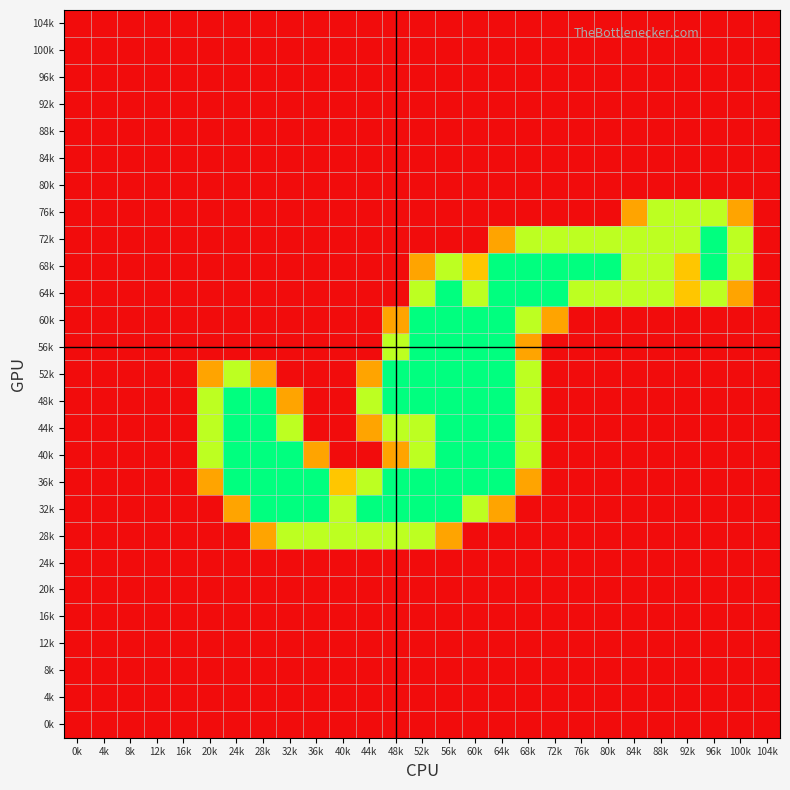

Reading left to right, what are all the values shown in this chart?

104k: 0k=0.0	4k=0.0	8k=0.0	12k=0.0	16k=0.0	20k=0.0	24k=0.0	28k=0.0	32k=0.0	36k=0.0	40k=0.0	44k=0.0	48k=0.0	52k=0.0	56k=0.0	60k=0.0	64k=0.0	68k=0.0	72k=0.0	76k=0.0	80k=0.0	84k=0.0	88k=0.0	92k=0.0	96k=0.0	100k=0.0	104k=0.0
100k: 0k=0.0	4k=0.0	8k=0.0	12k=0.0	16k=0.0	20k=0.0	24k=0.0	28k=0.0	32k=0.0	36k=0.0	40k=0.0	44k=0.0	48k=0.0	52k=0.0	56k=0.0	60k=0.0	64k=0.0	68k=0.0	72k=0.0	76k=0.0	80k=0.0	84k=0.0	88k=0.0	92k=0.0	96k=0.0	100k=0.0	104k=0.0
96k: 0k=0.0	4k=0.0	8k=0.0	12k=0.0	16k=0.0	20k=0.0	24k=0.0	28k=0.0	32k=0.0	36k=0.0	40k=0.0	44k=0.0	48k=0.0	52k=0.0	56k=0.0	60k=0.0	64k=0.0	68k=0.0	72k=0.0	76k=0.0	80k=0.0	84k=0.0	88k=0.0	92k=0.0	96k=0.0	100k=0.0	104k=0.0
92k: 0k=0.0	4k=0.0	8k=0.0	12k=0.0	16k=0.0	20k=0.0	24k=0.0	28k=0.0	32k=0.0	36k=0.0	40k=0.0	44k=0.0	48k=0.0	52k=0.0	56k=0.0	60k=0.0	64k=0.0	68k=0.0	72k=0.0	76k=0.0	80k=0.0	84k=0.0	88k=0.0	92k=0.0	96k=0.0	100k=0.0	104k=0.0
88k: 0k=0.0	4k=0.0	8k=0.0	12k=0.0	16k=0.0	20k=0.0	24k=0.0	28k=0.0	32k=0.0	36k=0.0	40k=0.0	44k=0.0	48k=0.0	52k=0.0	56k=0.0	60k=0.0	64k=0.0	68k=0.0	72k=0.0	76k=0.0	80k=0.0	84k=0.0	88k=0.0	92k=0.0	96k=0.0	100k=0.0	104k=0.0
84k: 0k=0.0	4k=0.0	8k=0.0	12k=0.0	16k=0.0	20k=0.0	24k=0.0	28k=0.0	32k=0.0	36k=0.0	40k=0.0	44k=0.0	48k=0.0	52k=0.0	56k=0.0	60k=0.0	64k=0.0	68k=0.0	72k=0.0	76k=0.0	80k=0.0	84k=0.0	88k=0.0	92k=0.0	96k=0.0	100k=0.0	104k=0.0
80k: 0k=0.0	4k=0.0	8k=0.0	12k=0.0	16k=0.0	20k=0.0	24k=0.0	28k=0.0	32k=0.0	36k=0.0	40k=0.0	44k=0.0	48k=0.0	52k=0.0	56k=0.0	60k=0.0	64k=0.0	68k=0.0	72k=0.0	76k=0.0	80k=0.0	84k=0.0	88k=0.0	92k=0.0	96k=0.0	100k=0.0	104k=0.0
76k: 0k=0.0	4k=0.0	8k=0.0	12k=0.0	16k=0.0	20k=0.0	24k=0.0	28k=0.0	32k=0.0	36k=0.0	40k=0.0	44k=0.0	48k=0.0	52k=0.0	56k=0.0	60k=0.0	64k=0.0	68k=0.0	72k=0.0	76k=0.0	80k=0.0	84k=0.8	88k=1.5	92k=1.5	96k=1.5	100k=0.8	104k=0.0
72k: 0k=0.0	4k=0.0	8k=0.0	12k=0.0	16k=0.0	20k=0.0	24k=0.0	28k=0.0	32k=0.0	36k=0.0	40k=0.0	44k=0.0	48k=0.0	52k=0.0	56k=0.0	60k=0.0	64k=0.8	68k=1.5	72k=1.5	76k=1.5	80k=1.5	84k=1.5	88k=1.5	92k=1.5	96k=2.0	100k=1.5	104k=0.0
68k: 0k=0.0	4k=0.0	8k=0.0	12k=0.0	16k=0.0	20k=0.0	24k=0.0	28k=0.0	32k=0.0	36k=0.0	40k=0.0	44k=0.0	48k=0.0	52k=0.8	56k=1.5	60k=1.0	64k=2.0	68k=2.0	72k=2.0	76k=2.0	80k=2.0	84k=1.5	88k=1.5	92k=1.0	96k=2.0	100k=1.5	104k=0.0
64k: 0k=0.0	4k=0.0	8k=0.0	12k=0.0	16k=0.0	20k=0.0	24k=0.0	28k=0.0	32k=0.0	36k=0.0	40k=0.0	44k=0.0	48k=0.0	52k=1.5	56k=2.0	60k=1.5	64k=2.0	68k=2.0	72k=2.0	76k=1.5	80k=1.5	84k=1.5	88k=1.5	92k=1.0	96k=1.5	100k=0.8	104k=0.0
60k: 0k=0.0	4k=0.0	8k=0.0	12k=0.0	16k=0.0	20k=0.0	24k=0.0	28k=0.0	32k=0.0	36k=0.0	40k=0.0	44k=0.0	48k=0.8	52k=2.0	56k=2.0	60k=2.0	64k=2.0	68k=1.5	72k=0.8	76k=0.0	80k=0.0	84k=0.0	88k=0.0	92k=0.0	96k=0.0	100k=0.0	104k=0.0
56k: 0k=0.0	4k=0.0	8k=0.0	12k=0.0	16k=0.0	20k=0.0	24k=0.0	28k=0.0	32k=0.0	36k=0.0	40k=0.0	44k=0.0	48k=1.5	52k=2.0	56k=2.0	60k=2.0	64k=2.0	68k=0.8	72k=0.0	76k=0.0	80k=0.0	84k=0.0	88k=0.0	92k=0.0	96k=0.0	100k=0.0	104k=0.0
52k: 0k=0.0	4k=0.0	8k=0.0	12k=0.0	16k=0.0	20k=0.8	24k=1.5	28k=0.8	32k=0.0	36k=0.0	40k=0.0	44k=0.8	48k=2.0	52k=2.0	56k=2.0	60k=2.0	64k=2.0	68k=1.5	72k=0.0	76k=0.0	80k=0.0	84k=0.0	88k=0.0	92k=0.0	96k=0.0	100k=0.0	104k=0.0
48k: 0k=0.0	4k=0.0	8k=0.0	12k=0.0	16k=0.0	20k=1.5	24k=2.0	28k=2.0	32k=0.8	36k=0.0	40k=0.0	44k=1.5	48k=2.0	52k=2.0	56k=2.0	60k=2.0	64k=2.0	68k=1.5	72k=0.0	76k=0.0	80k=0.0	84k=0.0	88k=0.0	92k=0.0	96k=0.0	100k=0.0	104k=0.0
44k: 0k=0.0	4k=0.0	8k=0.0	12k=0.0	16k=0.0	20k=1.5	24k=2.0	28k=2.0	32k=1.5	36k=0.0	40k=0.0	44k=0.8	48k=1.5	52k=1.5	56k=2.0	60k=2.0	64k=2.0	68k=1.5	72k=0.0	76k=0.0	80k=0.0	84k=0.0	88k=0.0	92k=0.0	96k=0.0	100k=0.0	104k=0.0
40k: 0k=0.0	4k=0.0	8k=0.0	12k=0.0	16k=0.0	20k=1.5	24k=2.0	28k=2.0	32k=2.0	36k=0.8	40k=0.0	44k=0.0	48k=0.8	52k=1.5	56k=2.0	60k=2.0	64k=2.0	68k=1.5	72k=0.0	76k=0.0	80k=0.0	84k=0.0	88k=0.0	92k=0.0	96k=0.0	100k=0.0	104k=0.0
36k: 0k=0.0	4k=0.0	8k=0.0	12k=0.0	16k=0.0	20k=0.8	24k=2.0	28k=2.0	32k=2.0	36k=2.0	40k=1.0	44k=1.5	48k=2.0	52k=2.0	56k=2.0	60k=2.0	64k=2.0	68k=0.8	72k=0.0	76k=0.0	80k=0.0	84k=0.0	88k=0.0	92k=0.0	96k=0.0	100k=0.0	104k=0.0
32k: 0k=0.0	4k=0.0	8k=0.0	12k=0.0	16k=0.0	20k=0.0	24k=0.8	28k=2.0	32k=2.0	36k=2.0	40k=1.5	44k=2.0	48k=2.0	52k=2.0	56k=2.0	60k=1.5	64k=0.8	68k=0.0	72k=0.0	76k=0.0	80k=0.0	84k=0.0	88k=0.0	92k=0.0	96k=0.0	100k=0.0	104k=0.0
28k: 0k=0.0	4k=0.0	8k=0.0	12k=0.0	16k=0.0	20k=0.0	24k=0.0	28k=0.8	32k=1.5	36k=1.5	40k=1.5	44k=1.5	48k=1.5	52k=1.5	56k=0.8	60k=0.0	64k=0.0	68k=0.0	72k=0.0	76k=0.0	80k=0.0	84k=0.0	88k=0.0	92k=0.0	96k=0.0	100k=0.0	104k=0.0
24k: 0k=0.0	4k=0.0	8k=0.0	12k=0.0	16k=0.0	20k=0.0	24k=0.0	28k=0.0	32k=0.0	36k=0.0	40k=0.0	44k=0.0	48k=0.0	52k=0.0	56k=0.0	60k=0.0	64k=0.0	68k=0.0	72k=0.0	76k=0.0	80k=0.0	84k=0.0	88k=0.0	92k=0.0	96k=0.0	100k=0.0	104k=0.0
20k: 0k=0.0	4k=0.0	8k=0.0	12k=0.0	16k=0.0	20k=0.0	24k=0.0	28k=0.0	32k=0.0	36k=0.0	40k=0.0	44k=0.0	48k=0.0	52k=0.0	56k=0.0	60k=0.0	64k=0.0	68k=0.0	72k=0.0	76k=0.0	80k=0.0	84k=0.0	88k=0.0	92k=0.0	96k=0.0	100k=0.0	104k=0.0
16k: 0k=0.0	4k=0.0	8k=0.0	12k=0.0	16k=0.0	20k=0.0	24k=0.0	28k=0.0	32k=0.0	36k=0.0	40k=0.0	44k=0.0	48k=0.0	52k=0.0	56k=0.0	60k=0.0	64k=0.0	68k=0.0	72k=0.0	76k=0.0	80k=0.0	84k=0.0	88k=0.0	92k=0.0	96k=0.0	100k=0.0	104k=0.0
12k: 0k=0.0	4k=0.0	8k=0.0	12k=0.0	16k=0.0	20k=0.0	24k=0.0	28k=0.0	32k=0.0	36k=0.0	40k=0.0	44k=0.0	48k=0.0	52k=0.0	56k=0.0	60k=0.0	64k=0.0	68k=0.0	72k=0.0	76k=0.0	80k=0.0	84k=0.0	88k=0.0	92k=0.0	96k=0.0	100k=0.0	104k=0.0
8k: 0k=0.0	4k=0.0	8k=0.0	12k=0.0	16k=0.0	20k=0.0	24k=0.0	28k=0.0	32k=0.0	36k=0.0	40k=0.0	44k=0.0	48k=0.0	52k=0.0	56k=0.0	60k=0.0	64k=0.0	68k=0.0	72k=0.0	76k=0.0	80k=0.0	84k=0.0	88k=0.0	92k=0.0	96k=0.0	100k=0.0	104k=0.0
4k: 0k=0.0	4k=0.0	8k=0.0	12k=0.0	16k=0.0	20k=0.0	24k=0.0	28k=0.0	32k=0.0	36k=0.0	40k=0.0	44k=0.0	48k=0.0	52k=0.0	56k=0.0	60k=0.0	64k=0.0	68k=0.0	72k=0.0	76k=0.0	80k=0.0	84k=0.0	88k=0.0	92k=0.0	96k=0.0	100k=0.0	104k=0.0
0k: 0k=0.0	4k=0.0	8k=0.0	12k=0.0	16k=0.0	20k=0.0	24k=0.0	28k=0.0	32k=0.0	36k=0.0	40k=0.0	44k=0.0	48k=0.0	52k=0.0	56k=0.0	60k=0.0	64k=0.0	68k=0.0	72k=0.0	76k=0.0	80k=0.0	84k=0.0	88k=0.0	92k=0.0	96k=0.0	100k=0.0	104k=0.0